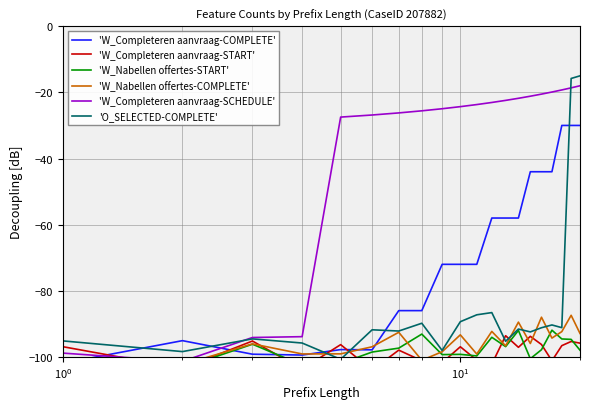

Reading right to left, extract all data points from this chart.

'W_Completeren aanvraag-COMPLETE': -30.0	-30.0	-30.0	-44.0	-44.0	-44.0	-58.0	-58.0	-58.0	-72.0	-72.0	-72.0	-86.0	-86.0	-97.9	-97.8	-99.4	-99.2	-95.1	-101.9
'W_Completeren aanvraag-START': -95.8	-95.3	-96.6	-101.2	-96.2	-93.8	-97.1	-93.6	-102.2	-101.0	-96.9	-101.8	-101.2	-97.9	-104.0	-96.3	-103.7	-95.2	-103.5	-96.9
'W_Nabellen offertes-START': -98.0	-94.7	-94.6	-91.9	-97.8	-100.5	-92.0	-96.9	-94.1	-99.7	-99.2	-99.3	-93.1	-97.3	-98.5	-101.9	-102.4	-96.2	-103.3	-100.5
'W_Nabellen offertes-COMPLETE': -92.9	-87.4	-92.3	-94.3	-88.0	-95.9	-89.5	-96.6	-92.3	-99.1	-93.3	-98.4	-101.0	-92.6	-96.9	-99.1	-99.1	-96.1	-102.3	-100.9
'W_Completeren aanvraag-SCHEDULE': -18.0	-18.6	-19.3	-19.9	-20.5	-21.2	-21.8	-22.4	-23.1	-23.7	-24.3	-24.9	-25.6	-26.2	-26.8	-27.5	-93.9	-94.1	-101.3	-98.8
'O_SELECTED-COMPLETE': -15.0	-15.8	-91.1	-90.3	-91.2	-92.4	-91.6	-95.3	-86.6	-87.3	-89.3	-98.0	-89.8	-92.2	-91.8	-100.7	-95.8	-94.5	-98.4	-95.2